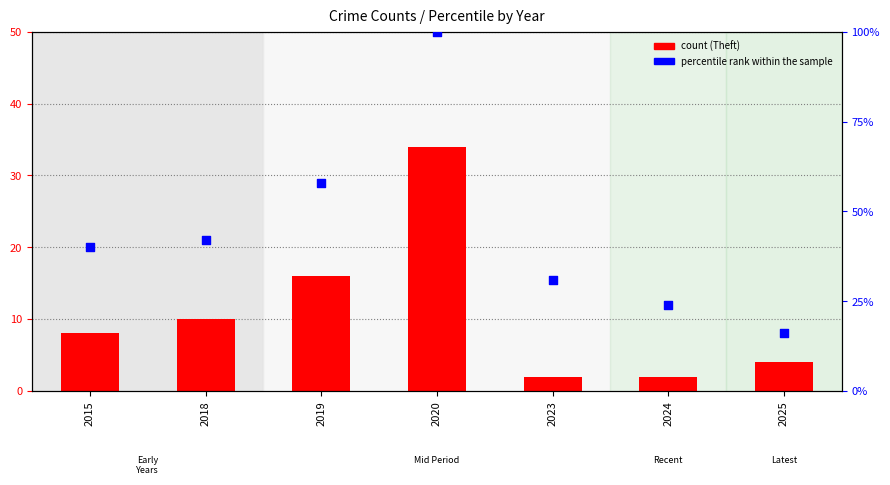

What is the total value across all series at 2023?

33